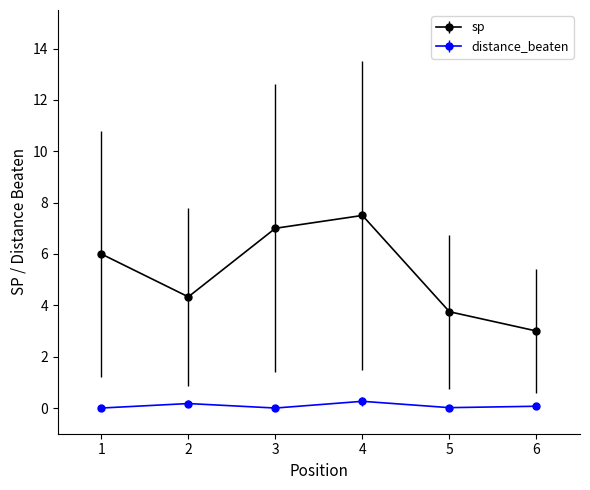

At which category does sp reach its first local valley?

2